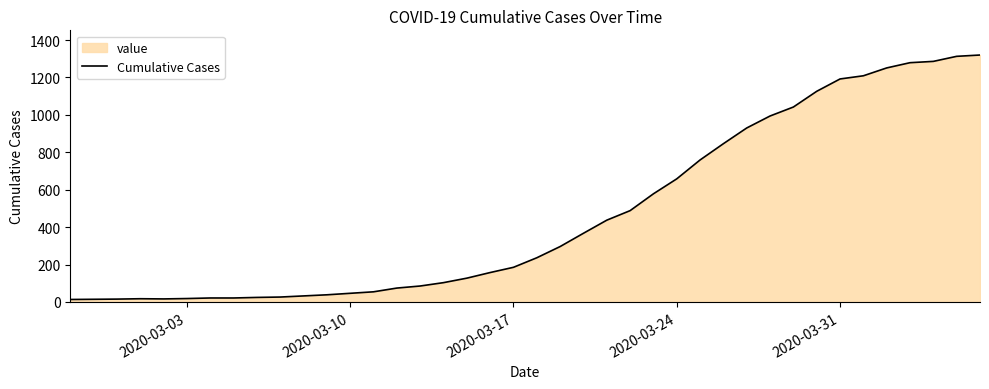

What is the difference between the second highest and second lowest values?

1299